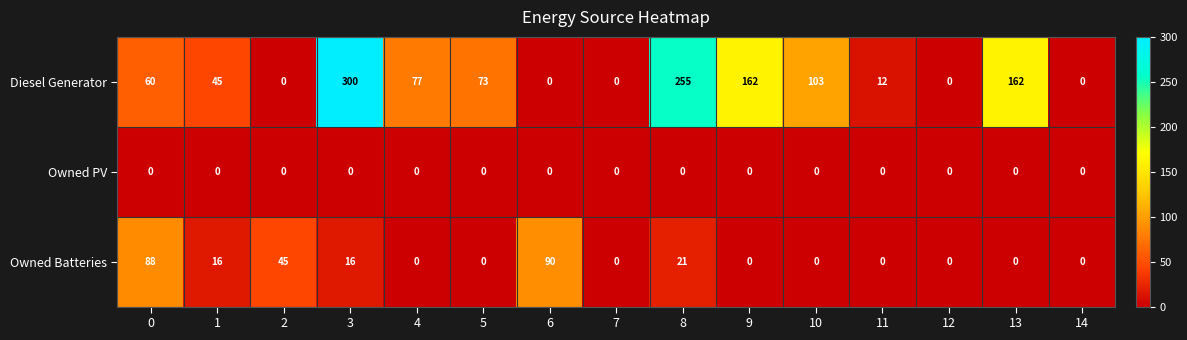

List the series in order of their peak value, lowest first.

Owned PV, Owned Batteries, Diesel Generator